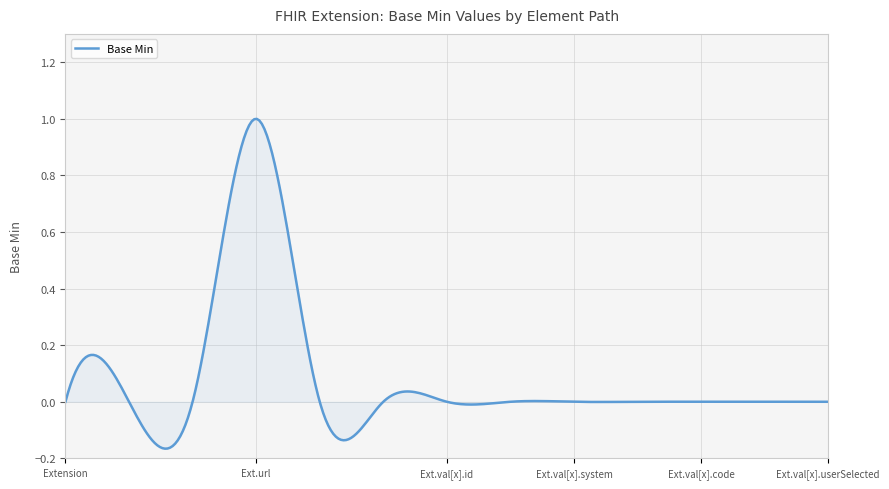

Reading right to left, transcribe all the data shown in this chart.

0	0	0	0	0	0	0	0	0	1	0	0	0